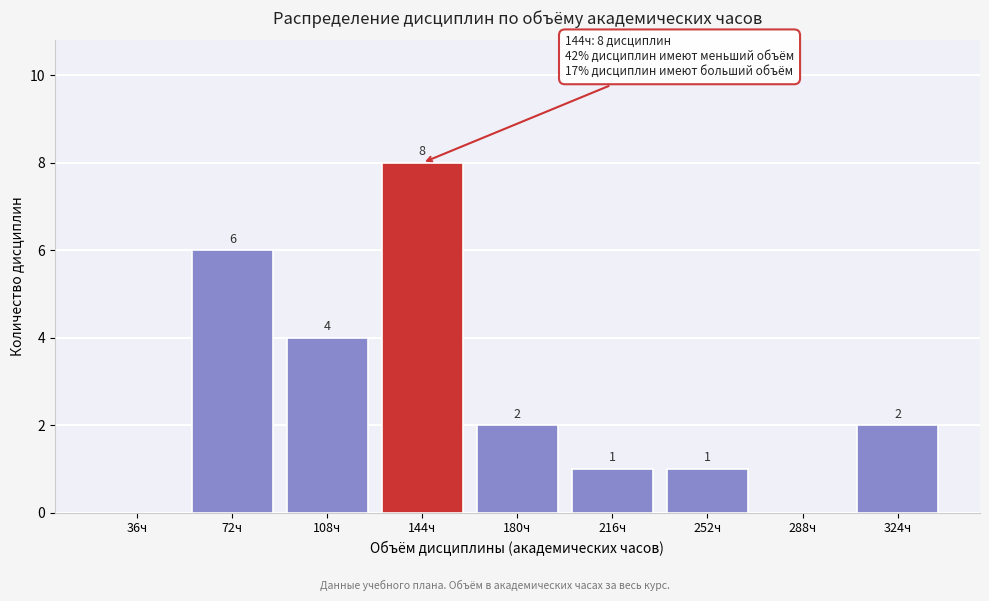

Reading left to right, what are all the values shown in this chart?

36ч=0	72ч=6	108ч=4	144ч=8	180ч=2	216ч=1	252ч=1	288ч=0	324ч=2